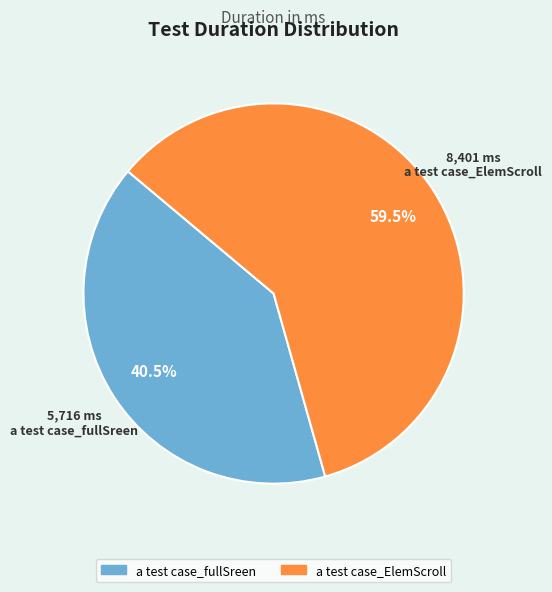

What portion of the pie excludes a test case_fullSreen?

59.5%